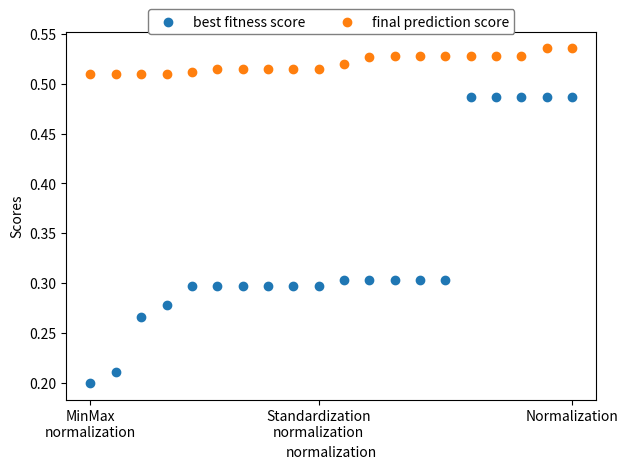

Which series contains the highest Y value?

final prediction score